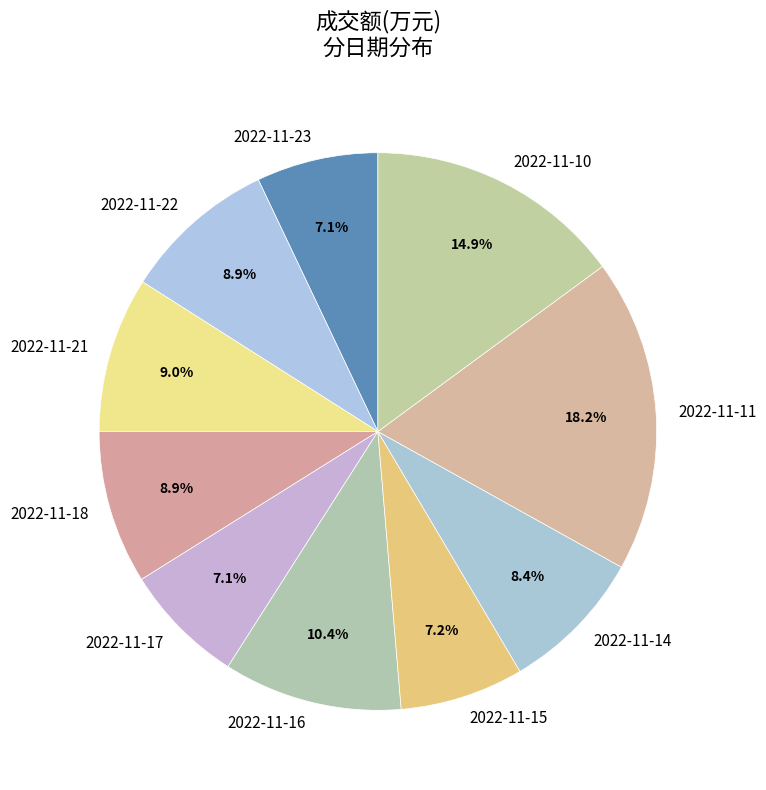

Which slice is the largest?

2022-11-11